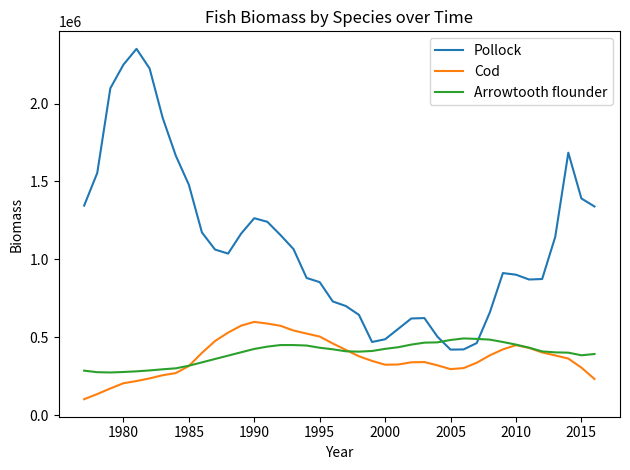

What is the average value of the Cod series?

368955.6